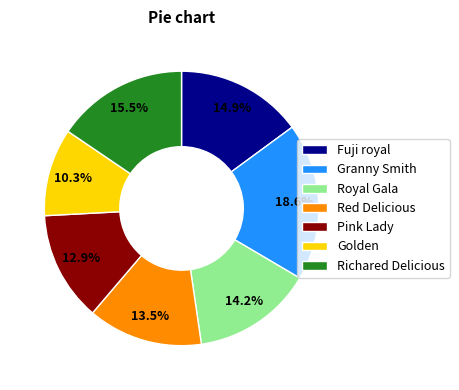

To the nearest percent, what is the combined percentage of Granny Smith and Golden?

29%